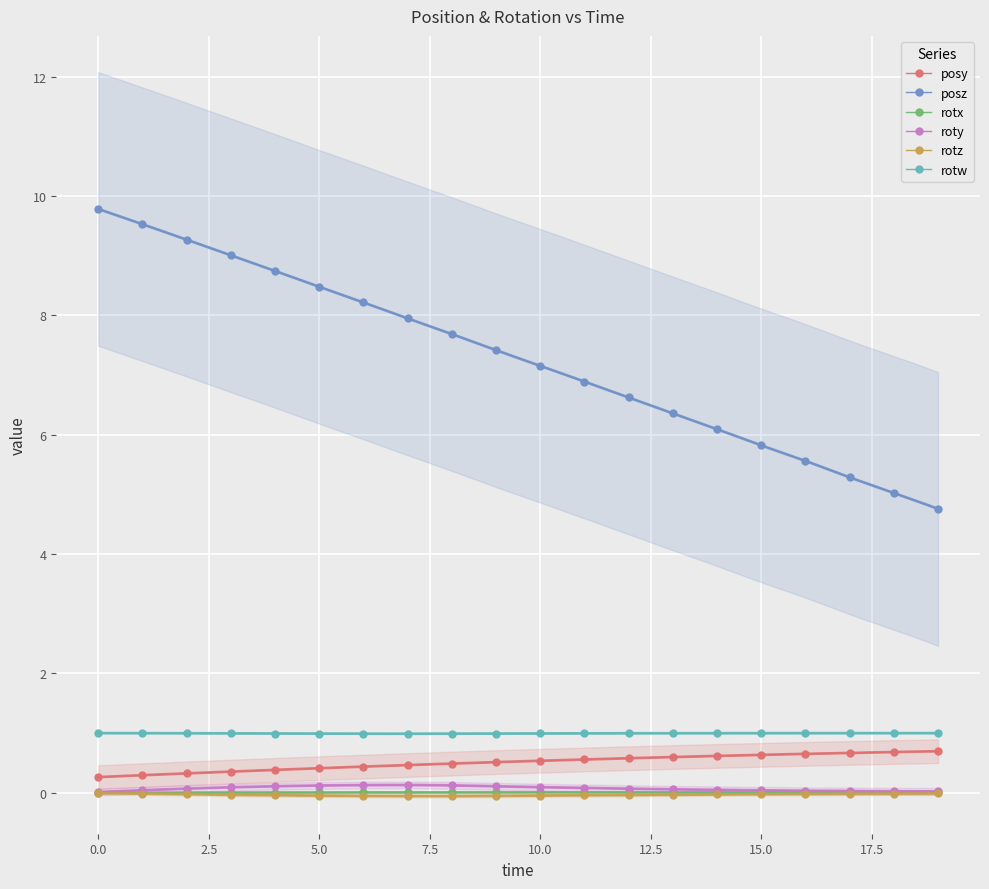

What is the highest value of the rotw series?

1.0